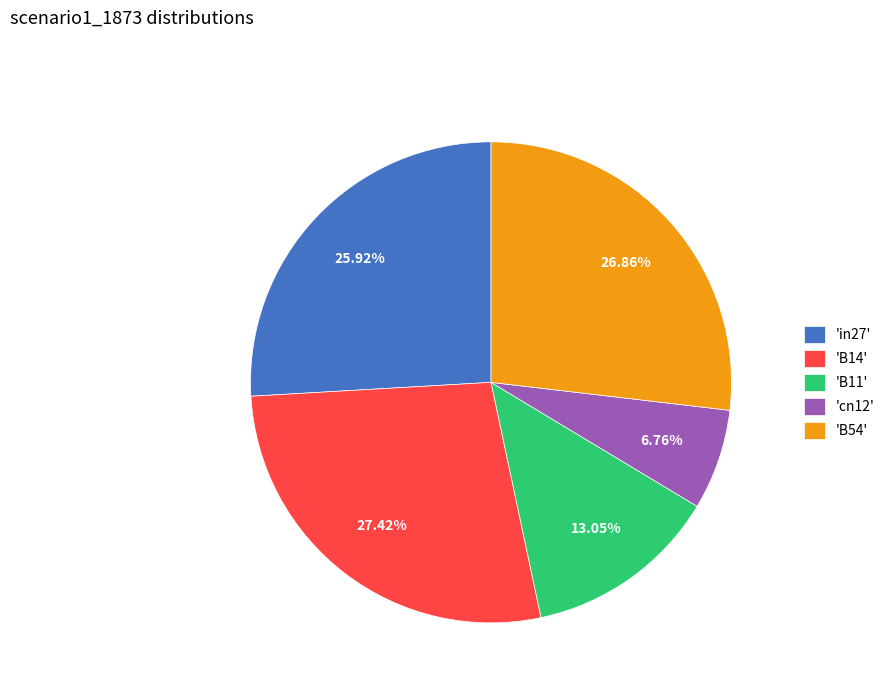

Is 'B14' the majority of the pie?

No